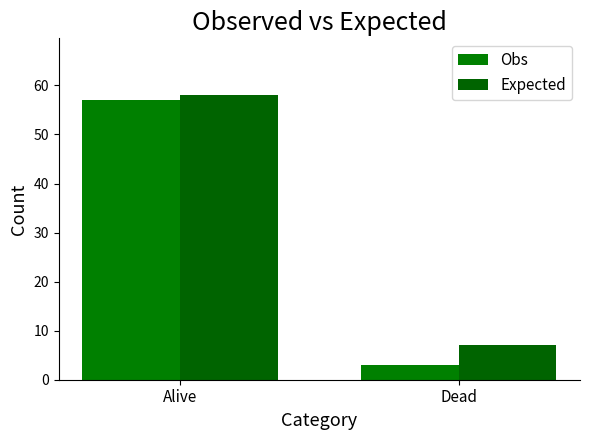

Reading right to left, transcribe all the data shown in this chart.

Obs: 3	57
Expected: 7	58